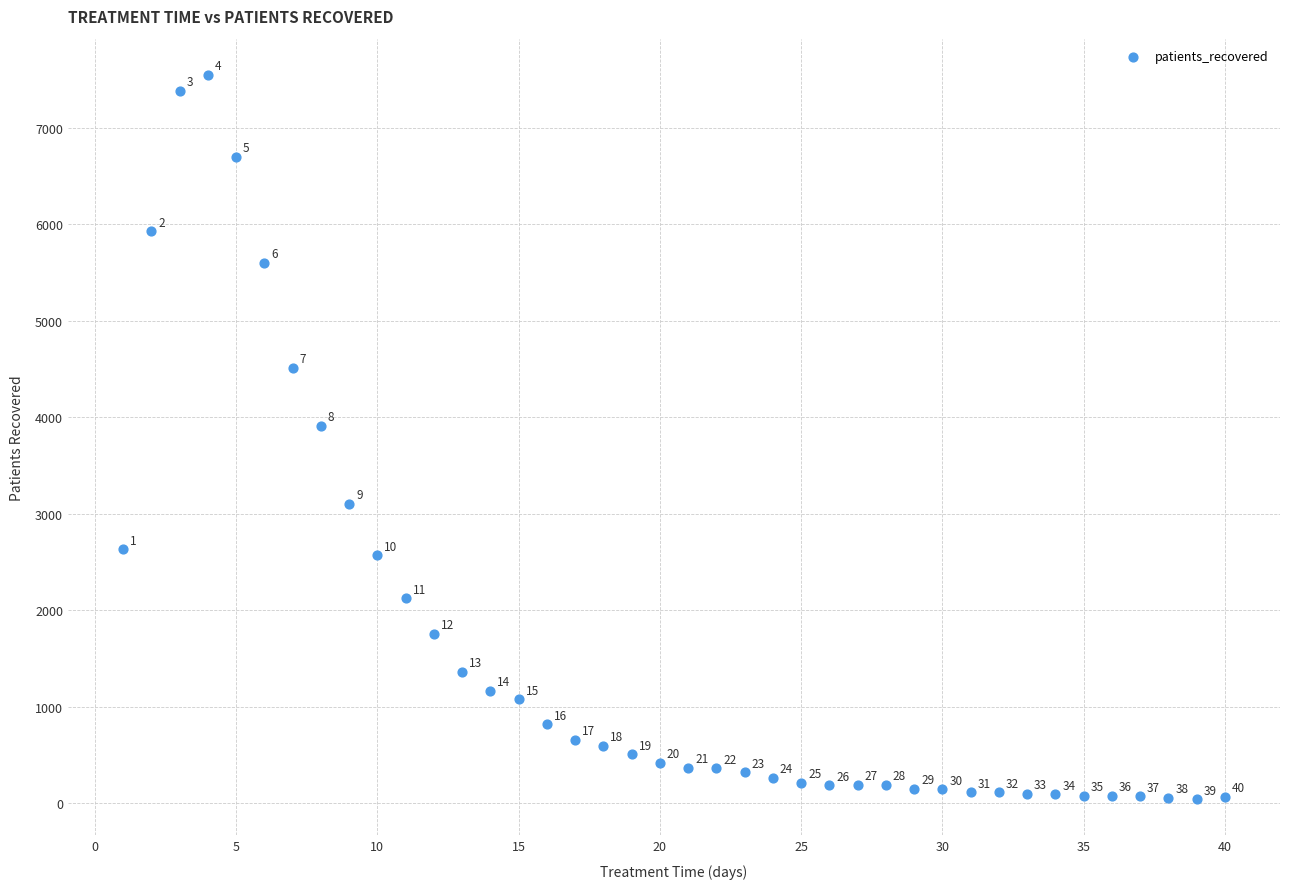

What Y value in the scatter plot is closest to 3797?

3913